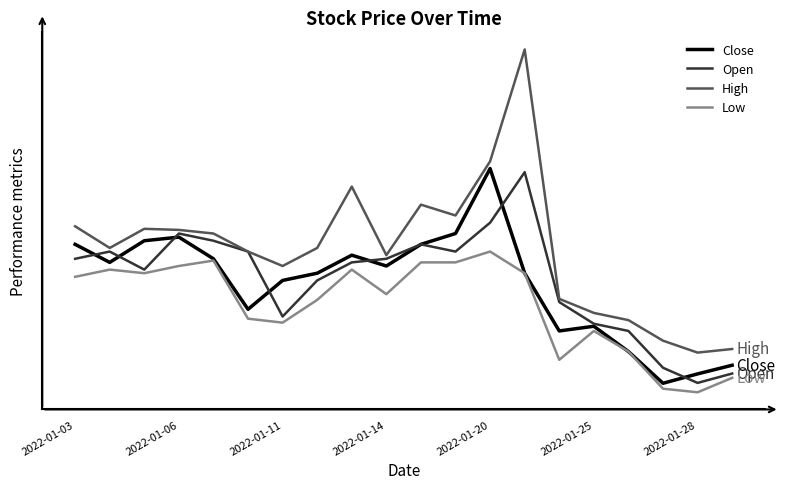

At which label does Open reach its minimum?

2022-01-28